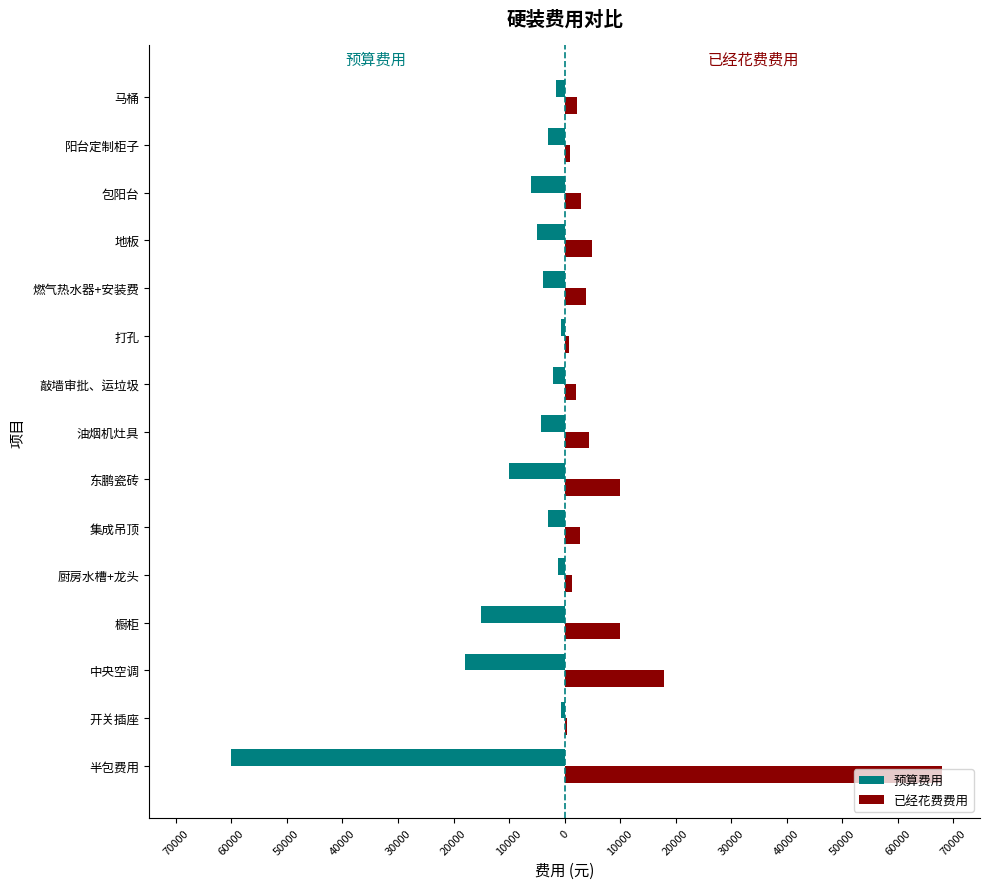

What are all the series names shown in the legend?

预算费用, 已经花费费用